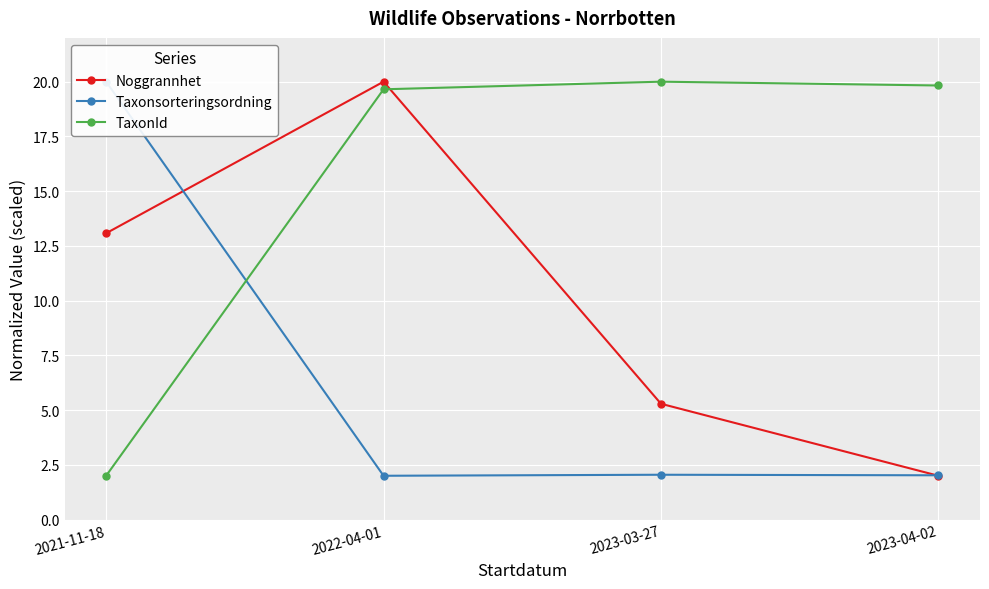

The value of TaxonId at 2023-04-02 is 34.0. True or false?

False